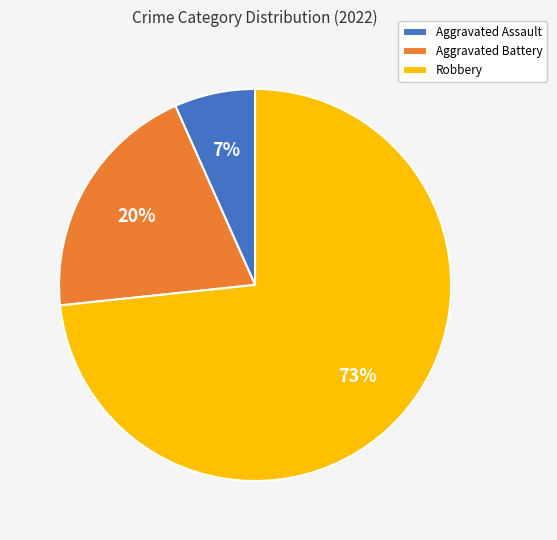

The Aggravated Battery slice represents 31% of the pie. True or false?

False